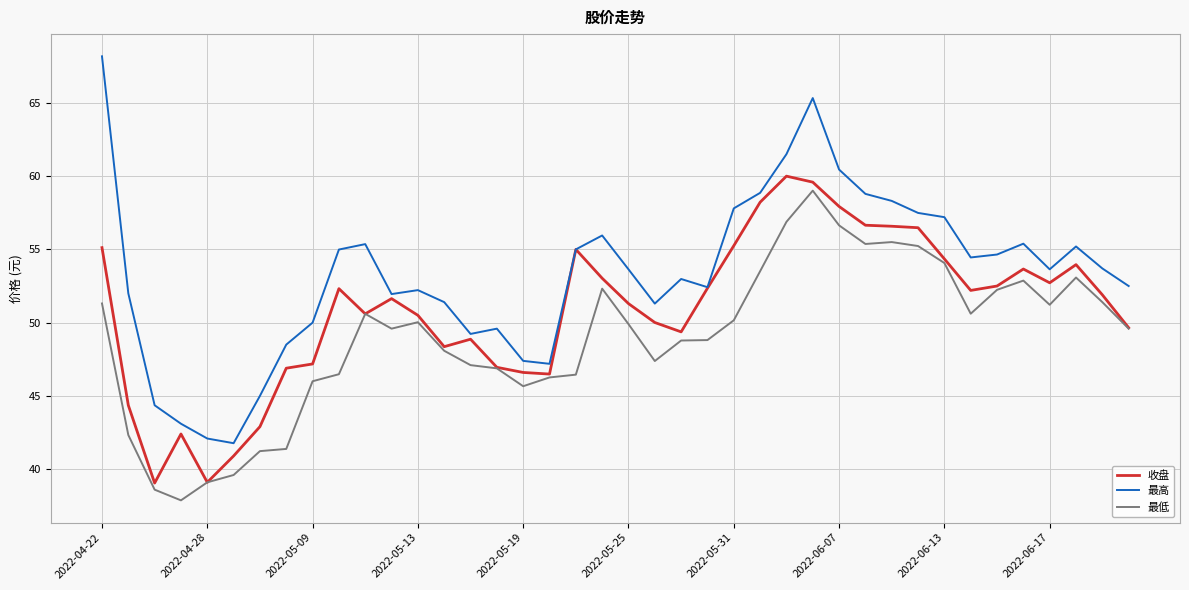

What is the greatest value displayed?

68.2